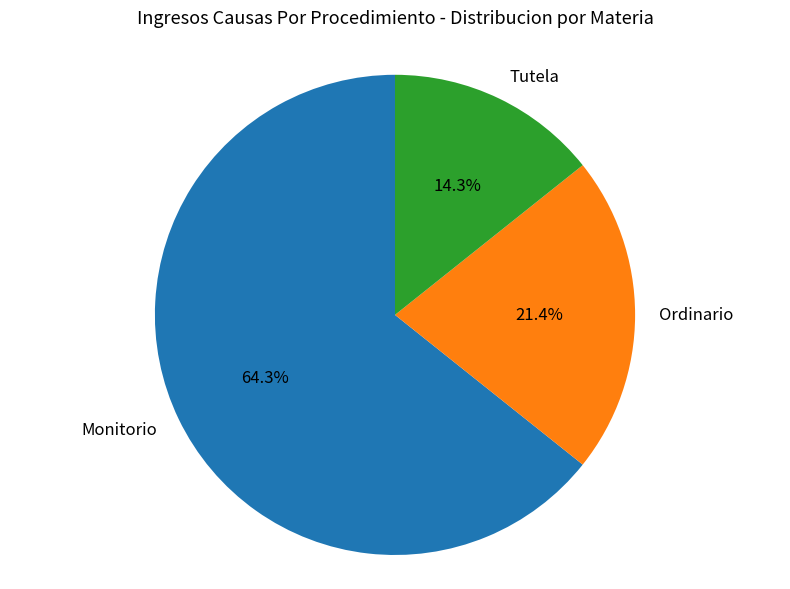

True or false: Monitorio accounts for 77% of the total.

False